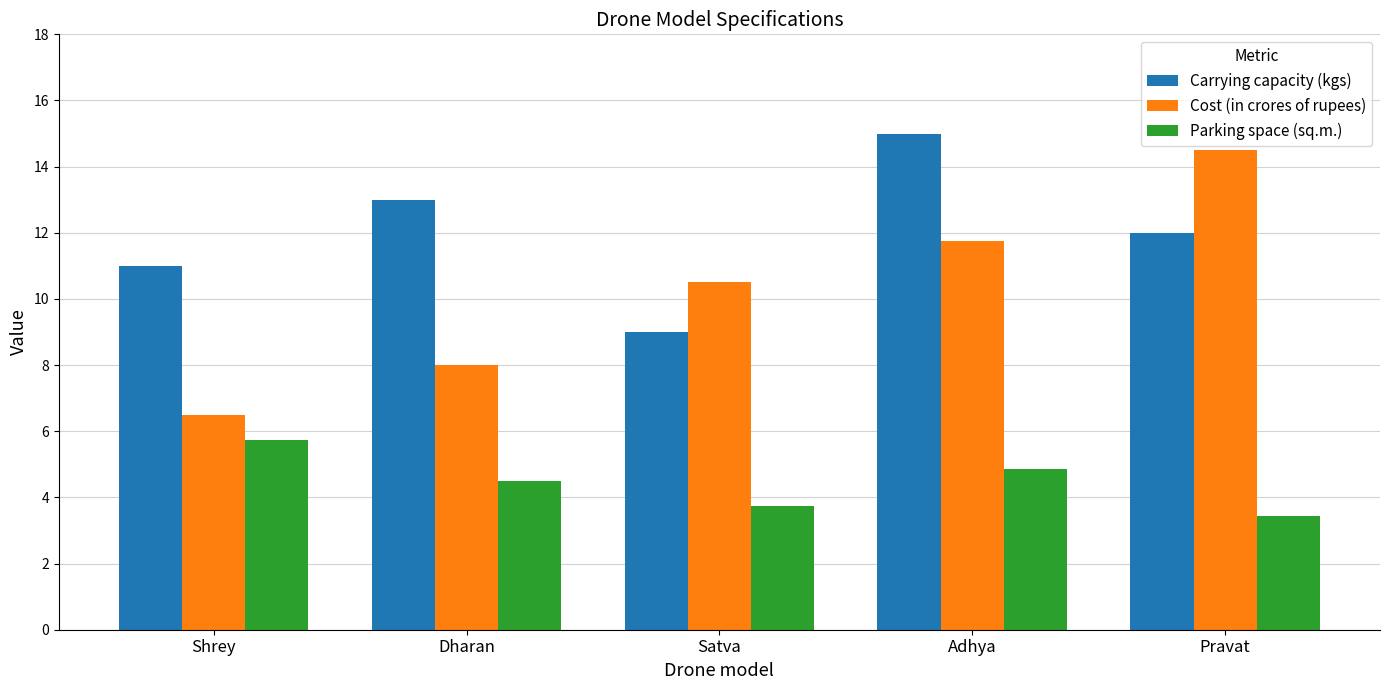

What is the maximum value shown in the chart?

15.0